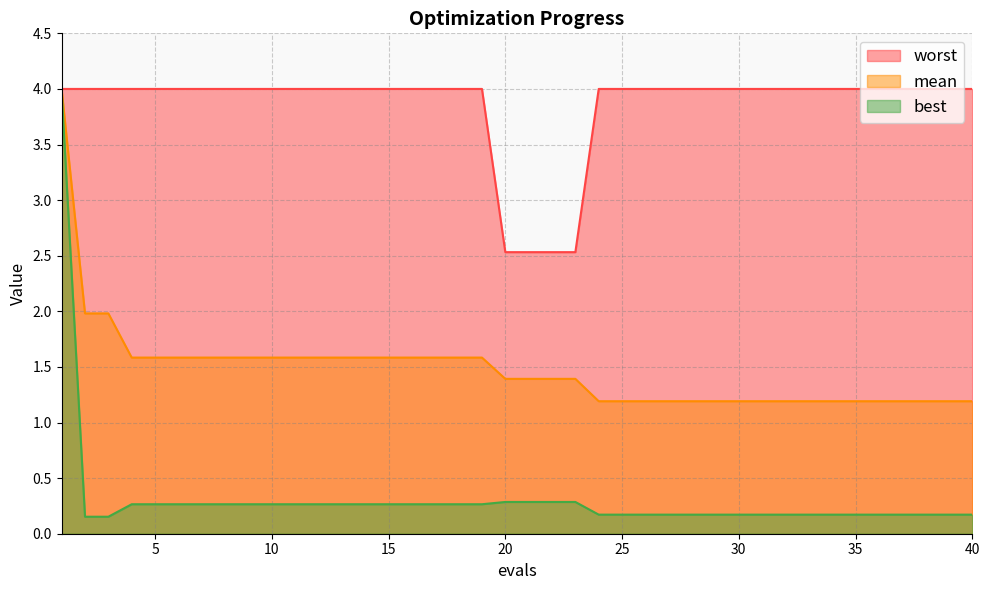

Reading left to right, what are all the values shown in this chart?

mean: 1=4.0	2=2.0	3=2.0	4=1.6	5=1.6	6=1.6	7=1.6	8=1.6	9=1.6	10=1.6	11=1.6	12=1.6	13=1.6	14=1.6	15=1.6	16=1.6	17=1.6	18=1.6	19=1.6	20=1.4	21=1.4	22=1.4	23=1.4	24=1.2	25=1.2	26=1.2	27=1.2	28=1.2	29=1.2	30=1.2	31=1.2	32=1.2	33=1.2	34=1.2	35=1.2	36=1.2	37=1.2	38=1.2	39=1.2	40=1.2
best: 1=4.0	2=0.2	3=0.2	4=0.3	5=0.3	6=0.3	7=0.3	8=0.3	9=0.3	10=0.3	11=0.3	12=0.3	13=0.3	14=0.3	15=0.3	16=0.3	17=0.3	18=0.3	19=0.3	20=0.3	21=0.3	22=0.3	23=0.3	24=0.2	25=0.2	26=0.2	27=0.2	28=0.2	29=0.2	30=0.2	31=0.2	32=0.2	33=0.2	34=0.2	35=0.2	36=0.2	37=0.2	38=0.2	39=0.2	40=0.2
worst: 1=4.0	2=4.0	3=4.0	4=4.0	5=4.0	6=4.0	7=4.0	8=4.0	9=4.0	10=4.0	11=4.0	12=4.0	13=4.0	14=4.0	15=4.0	16=4.0	17=4.0	18=4.0	19=4.0	20=2.5	21=2.5	22=2.5	23=2.5	24=4.0	25=4.0	26=4.0	27=4.0	28=4.0	29=4.0	30=4.0	31=4.0	32=4.0	33=4.0	34=4.0	35=4.0	36=4.0	37=4.0	38=4.0	39=4.0	40=4.0